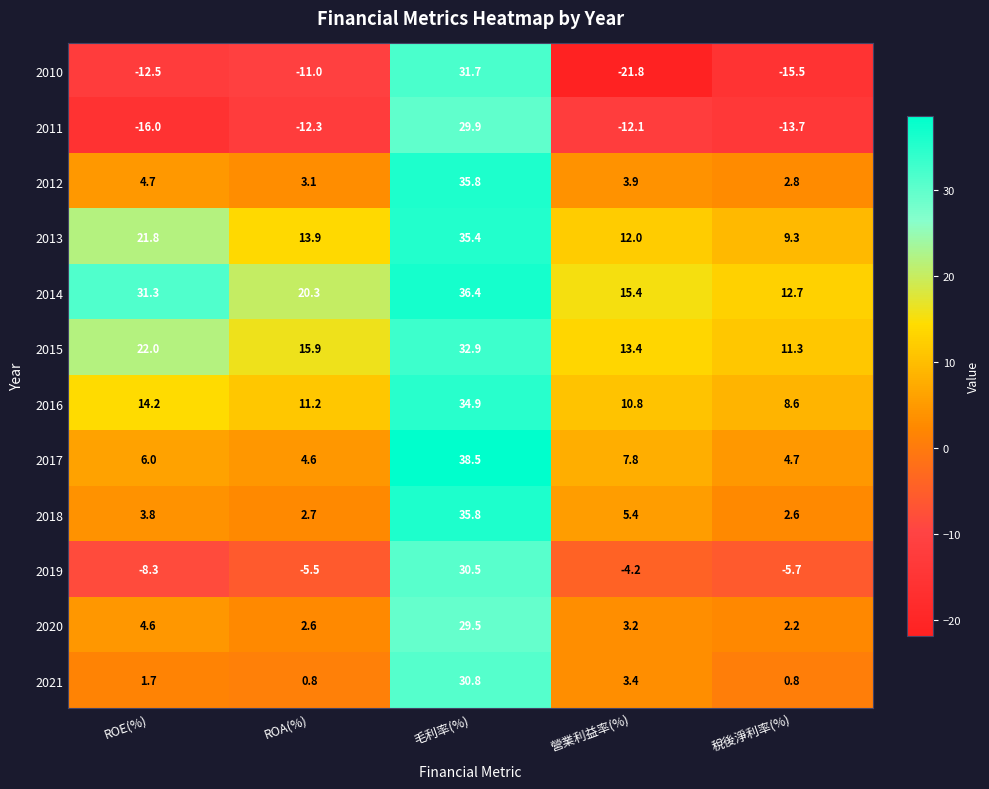

Is the value of 2020 at 營業利益率(%) greater than the value of 2021 at 稅後淨利率(%)?

Yes